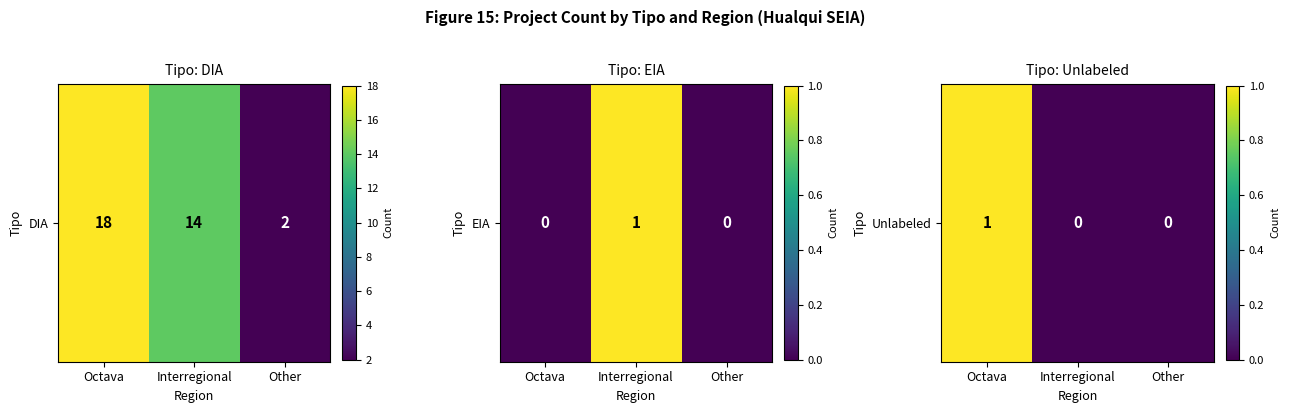

Is it true that the value at Octava is 1?

False